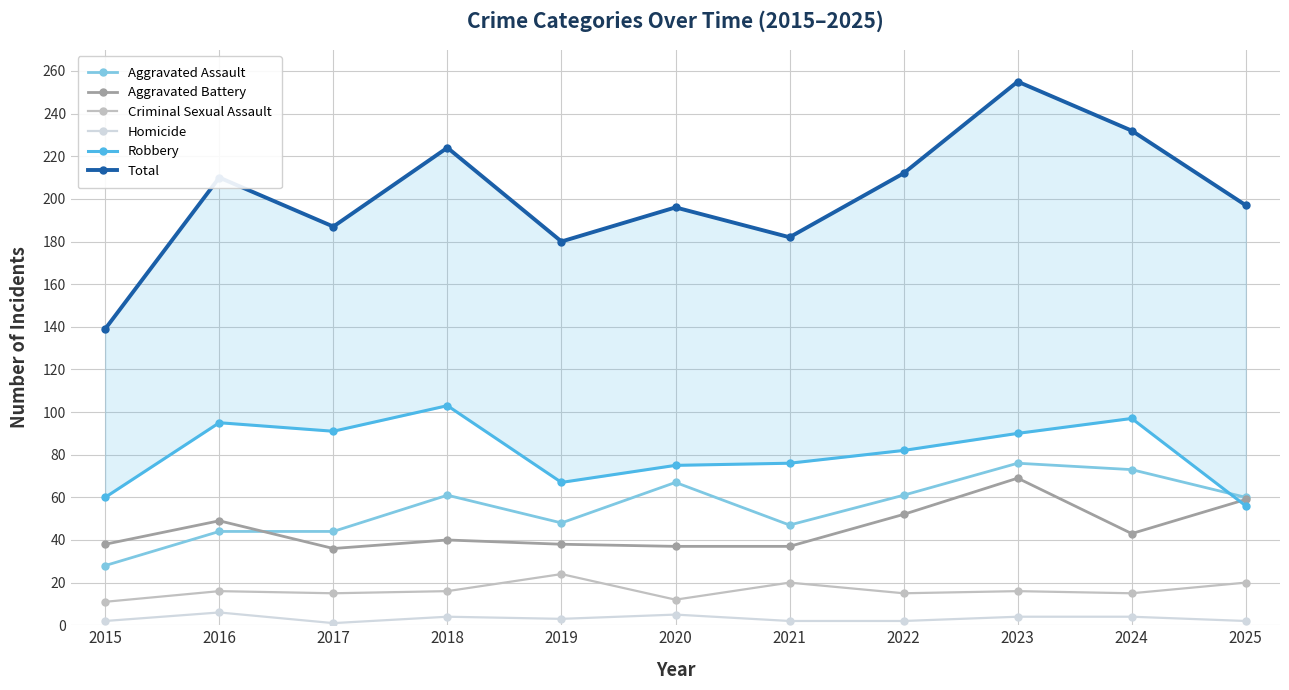

What are all the series names shown in the legend?

Aggravated Assault, Aggravated Battery, Criminal Sexual Assault, Homicide, Robbery, Total